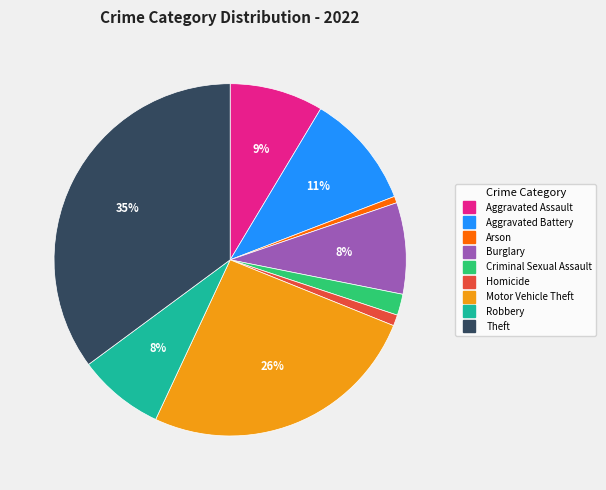

Count the number of slices in the pie.

9